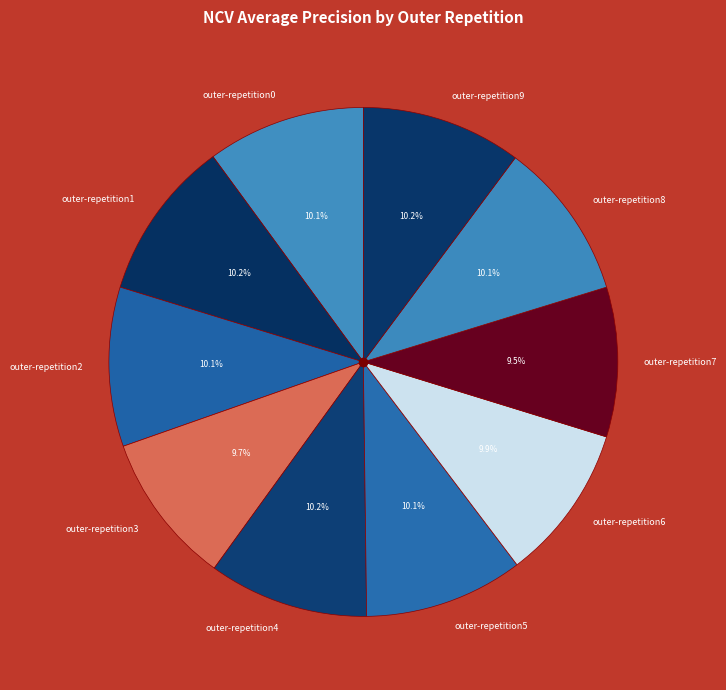

How many slices are in this pie chart?

10